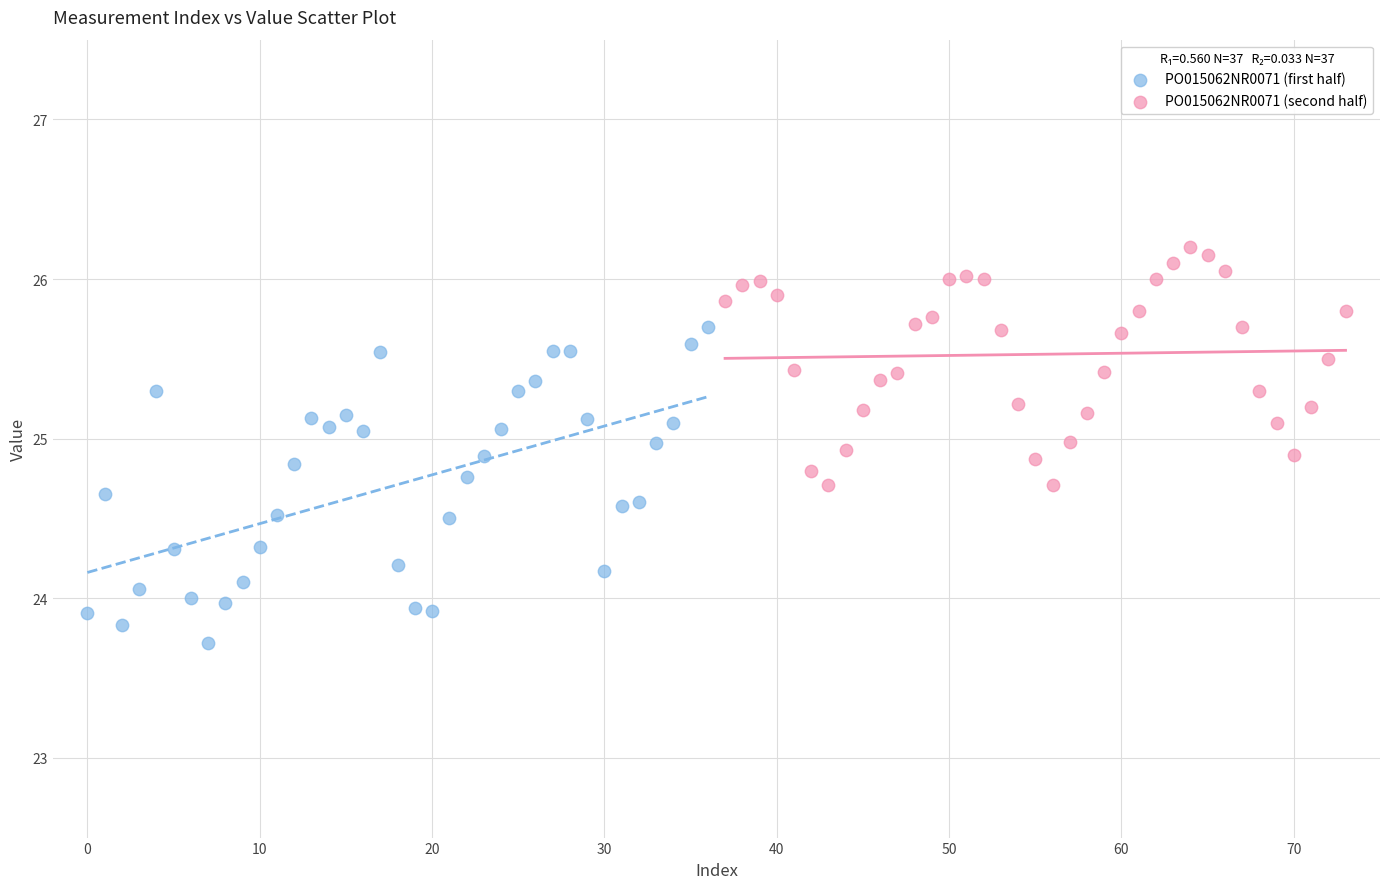

Which series contains the lowest Y value?

PO015062NR0071 (first half)